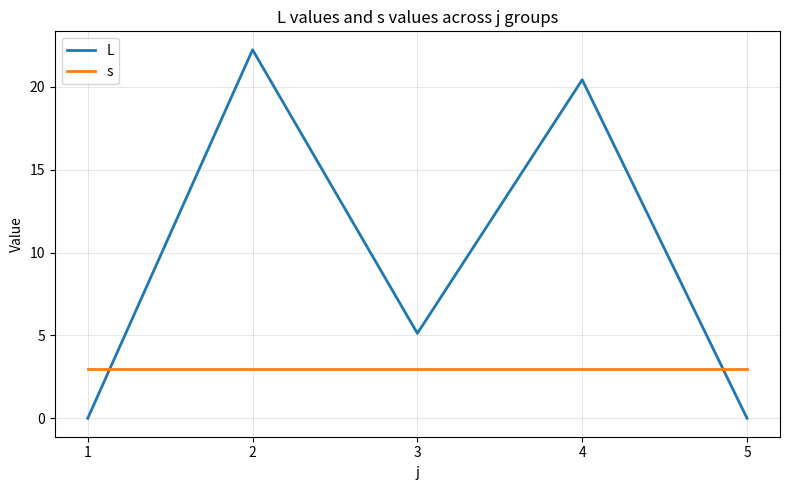

Which category has the highest value in the L series?

2